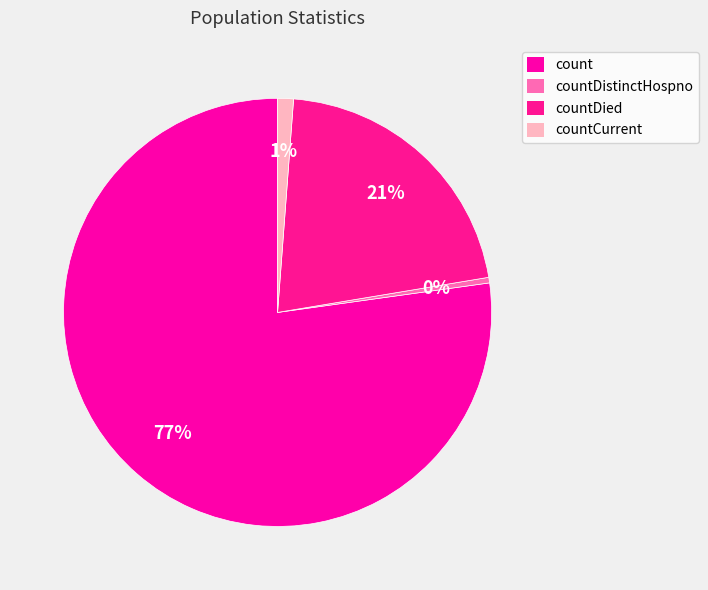

What is the total percentage of count and countDistinctHospno?

77.6%